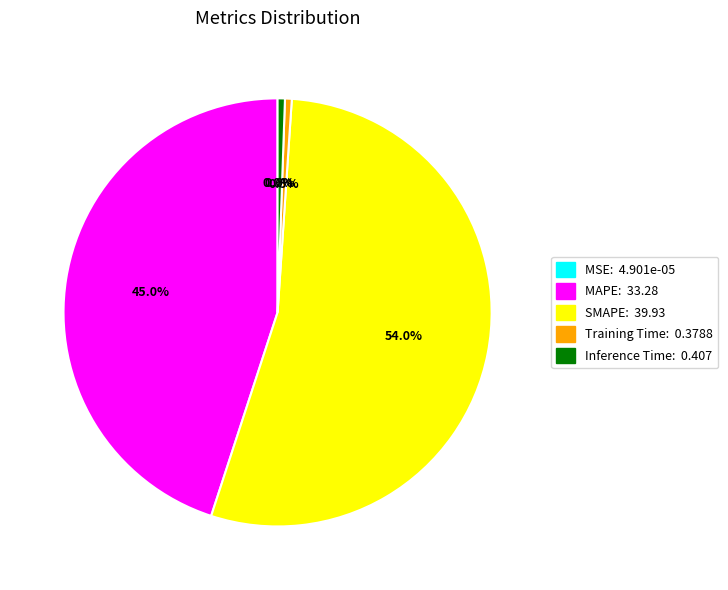

Combined, do SMAPE: 39.93 and Training Time: 0.3788 account for over 50%?

Yes